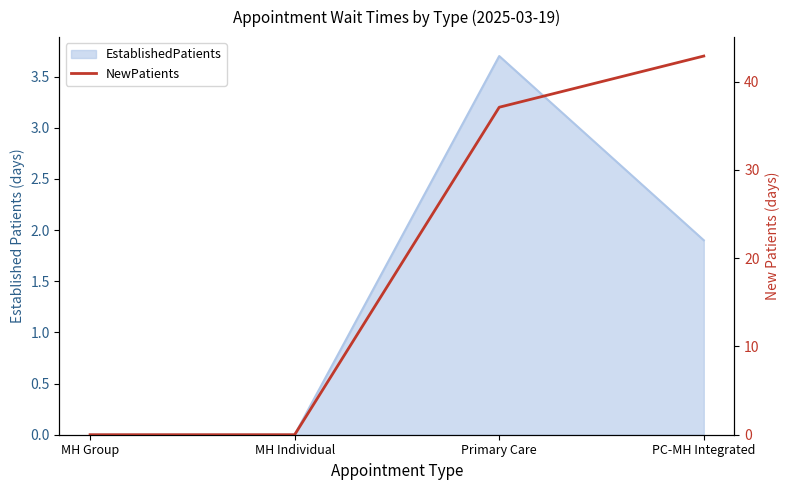

What is the label of the 4th point from the left?

PC-MH Integrated